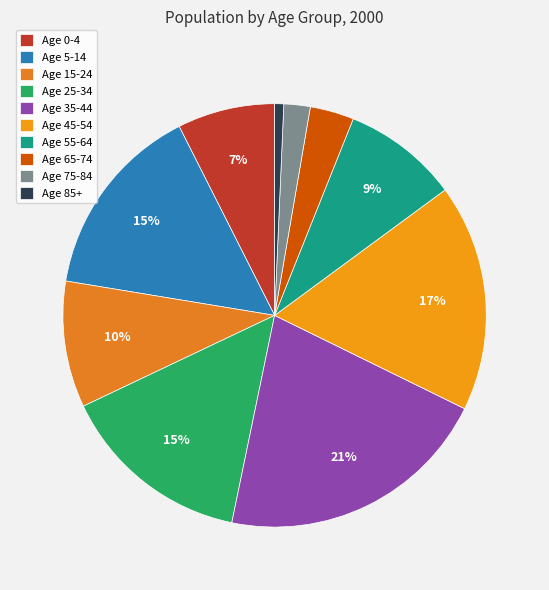

What percentage is the Age 35-44 slice, to the nearest percent?

21%